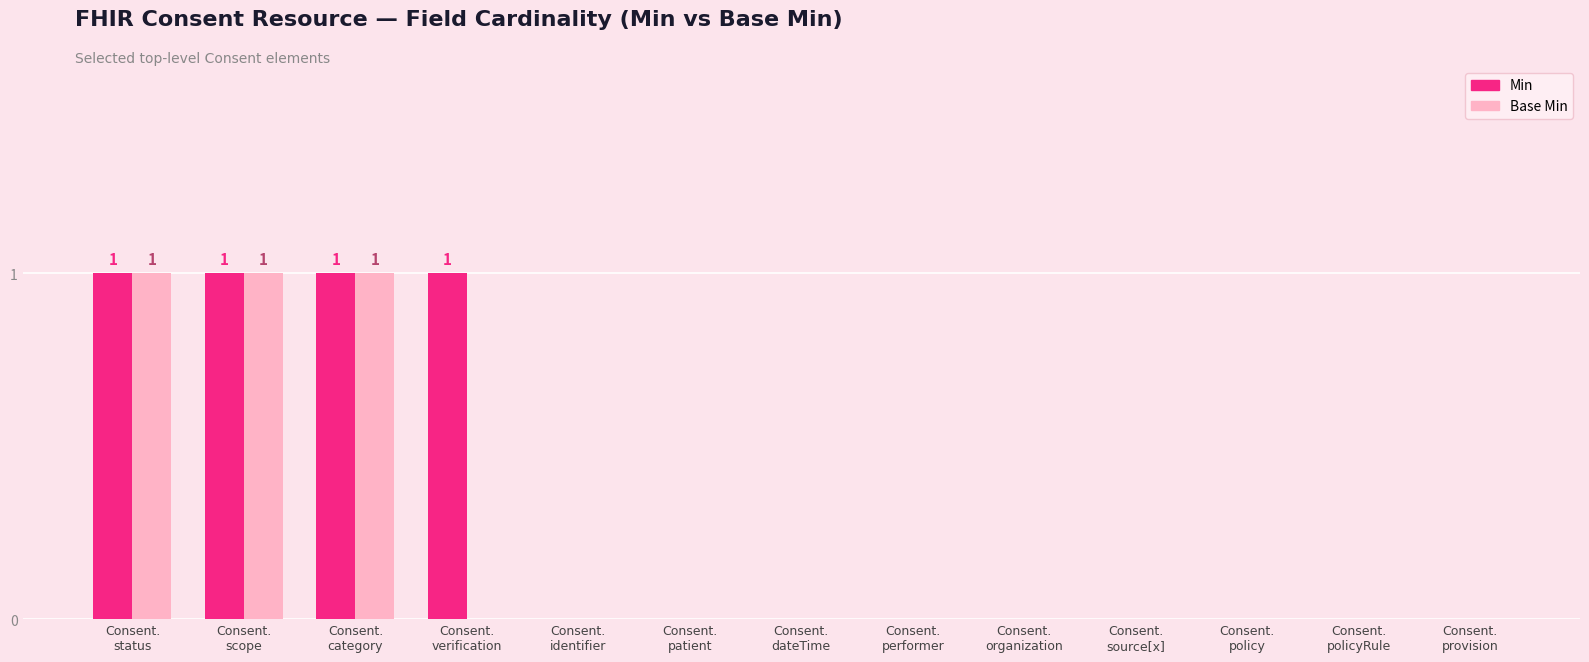

Reading right to left, list all the values displayed in this chart.

Min: 0	0	0	0	0	0	0	0	0	1	1	1	1
Base Min: 0	0	0	0	0	0	0	0	0	0	1	1	1